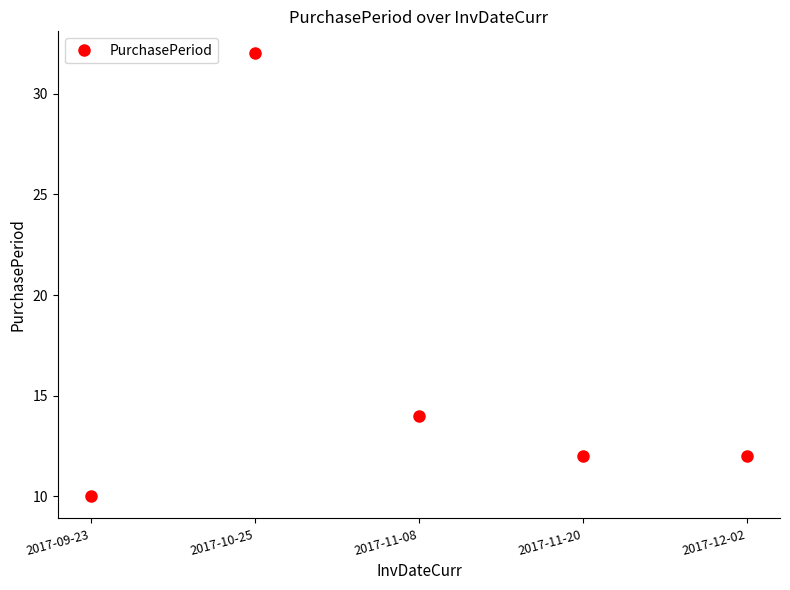

What is the difference between the maximum and minimum values?

22